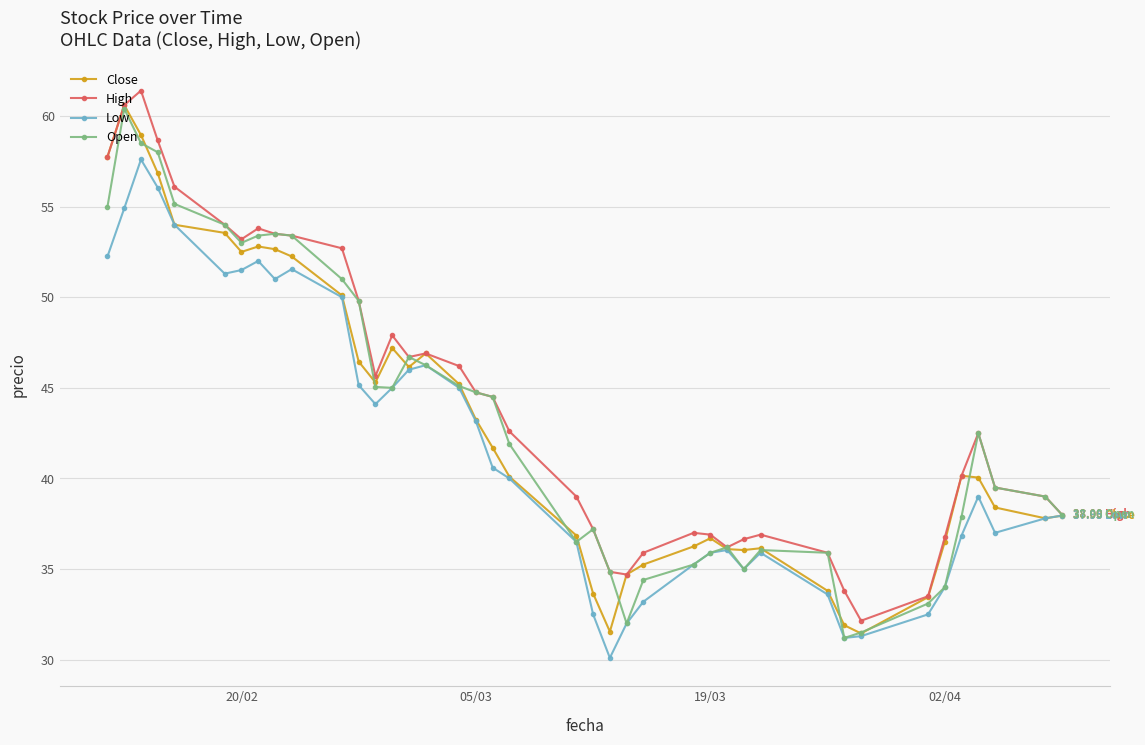

How many categories are shown in the chart?

40